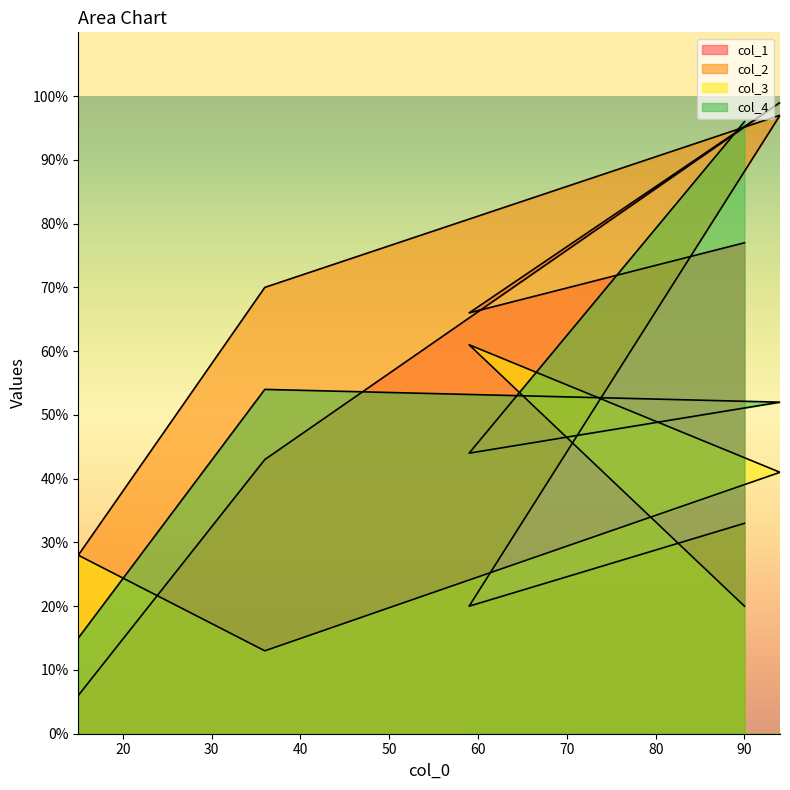

What is the label of the 5th point from the right?

90